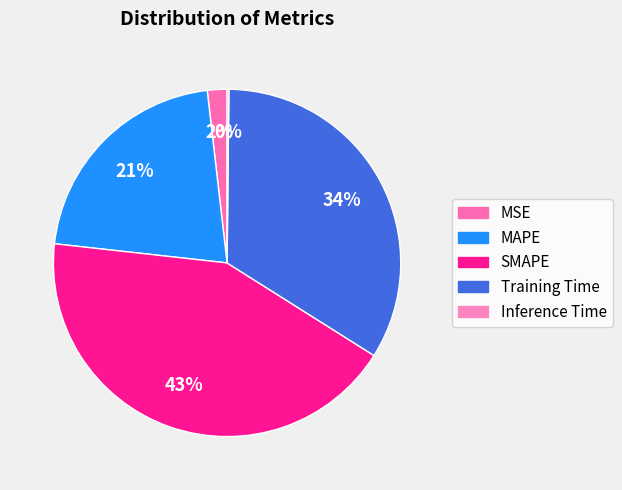

Count the number of slices in the pie.

5